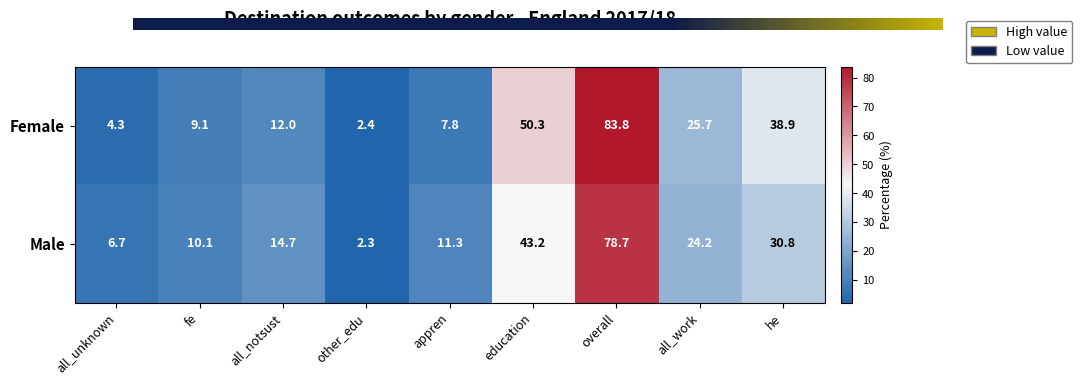

At which label does Male first exceed 14?

all_notsust